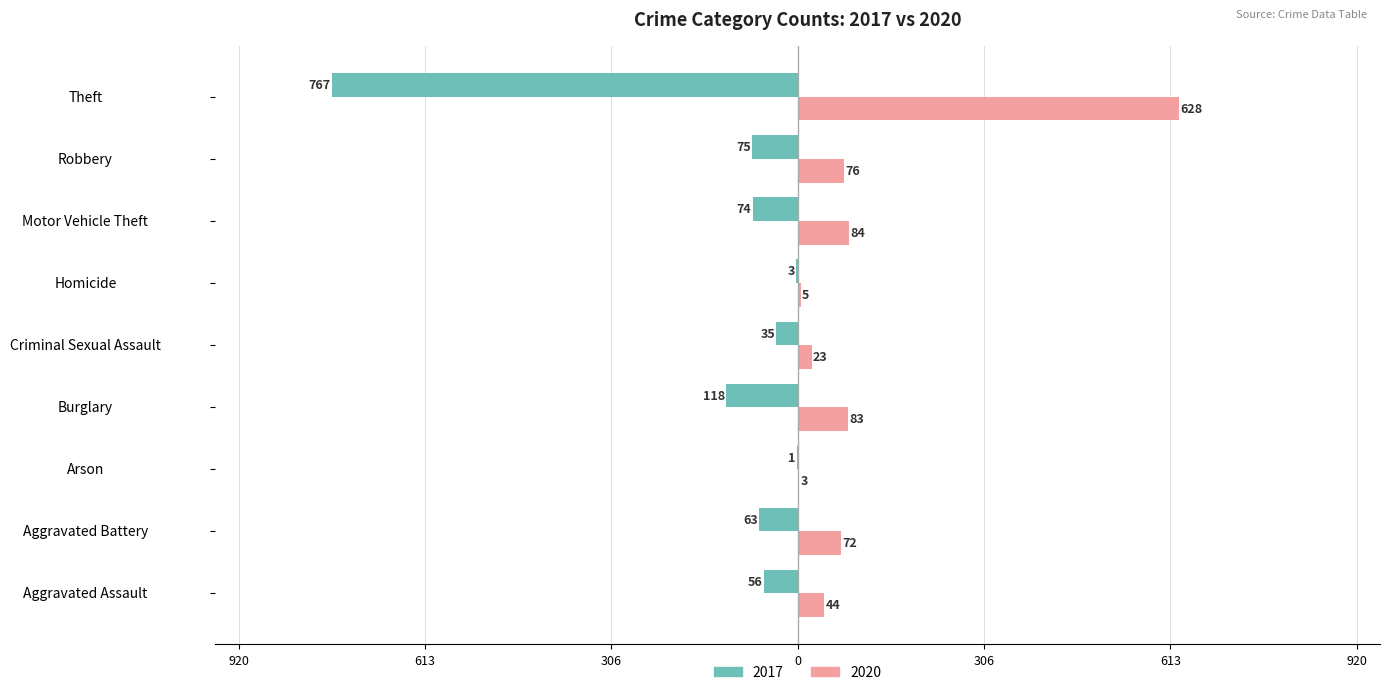

What are all the series names shown in the legend?

2017, 2020